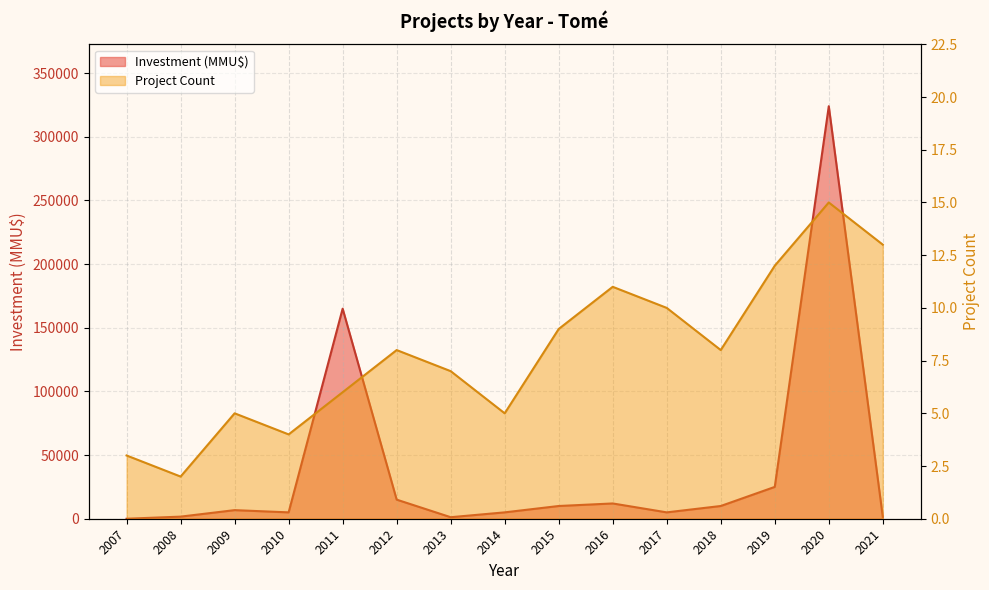

How many interior local valleys does the Project Count series have?

4